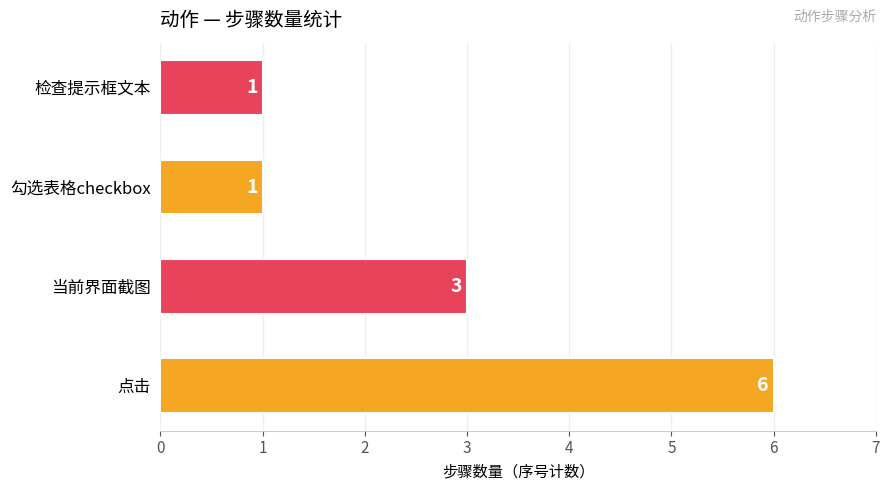

Is it true that the value at 当前界面截图 is 1?

False